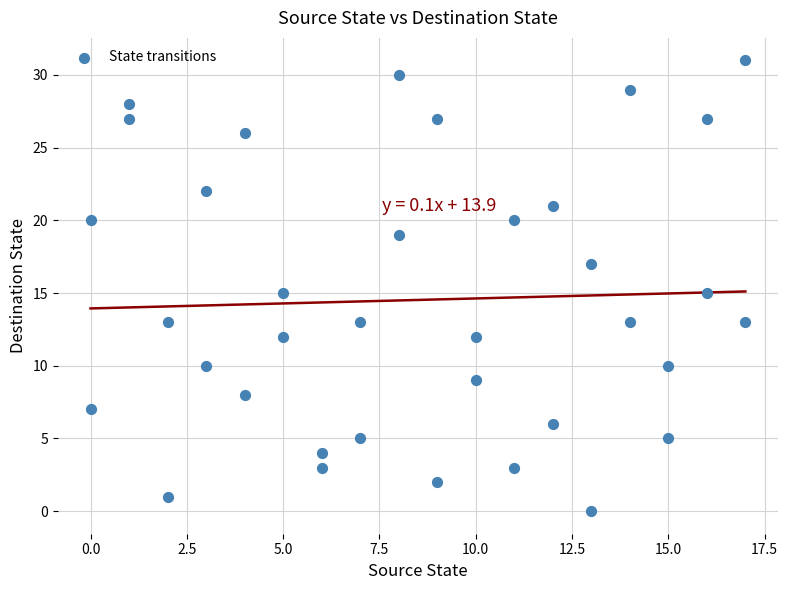

What is the range of Y values (max minus min)?

31